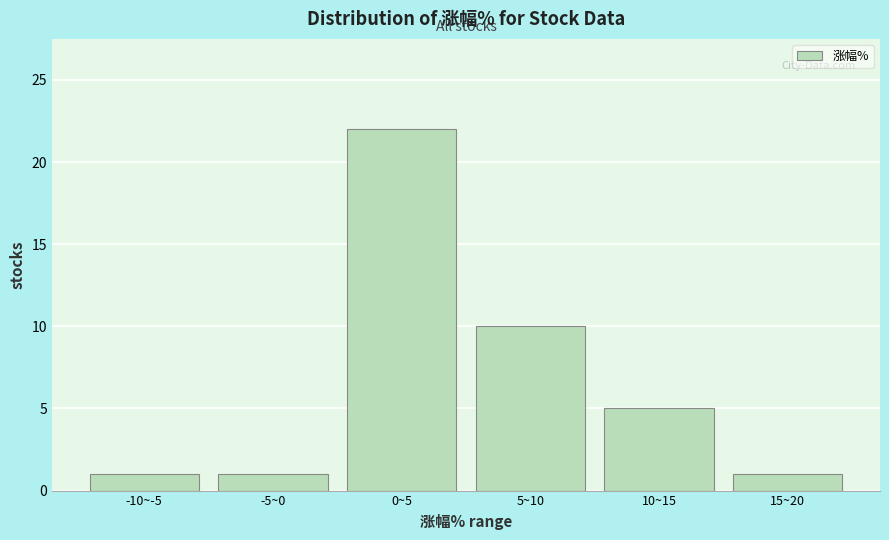

Reading right to left, what are all the values shown in this chart?

1	5	10	22	1	1